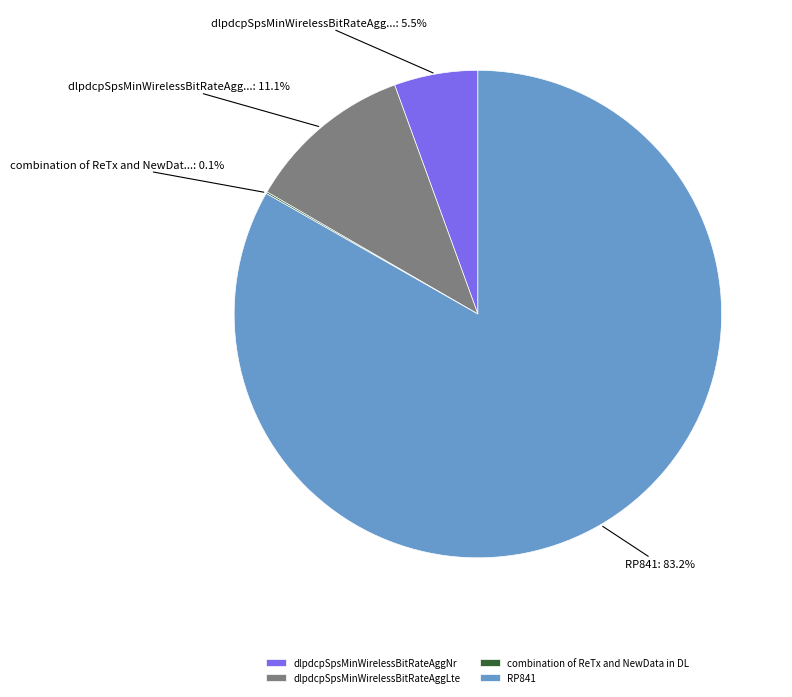

What is the largest slice in the pie chart?

RP841